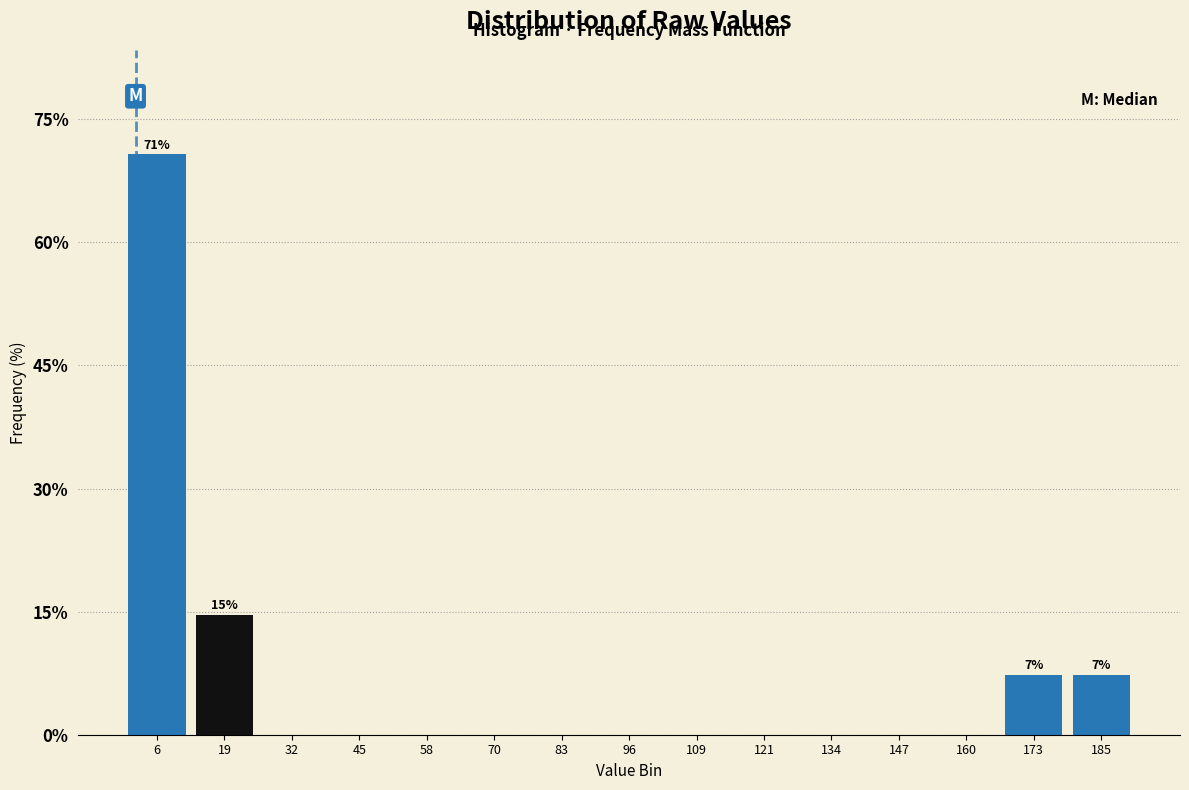

Which range on the x-axis has the tallest bar?

0 to 12